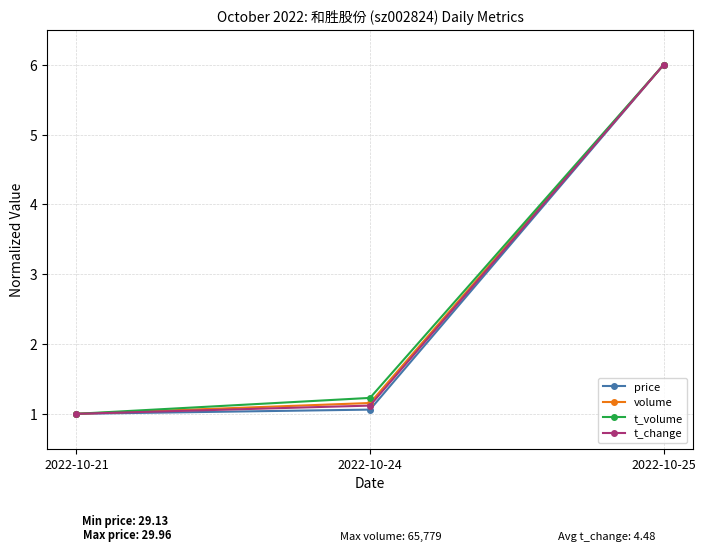

The value of price at 2022-10-21 is 1.0. True or false?

True